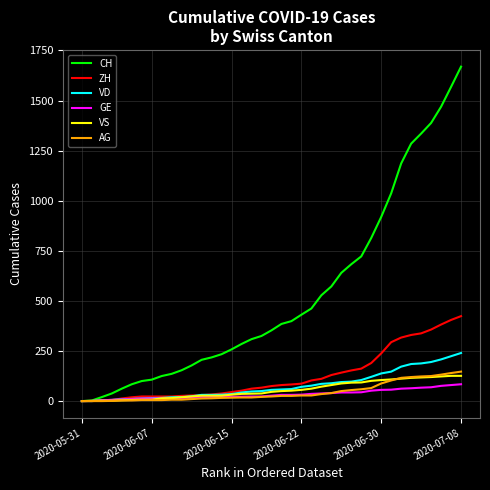

What is the highest value of the ZH series?

424